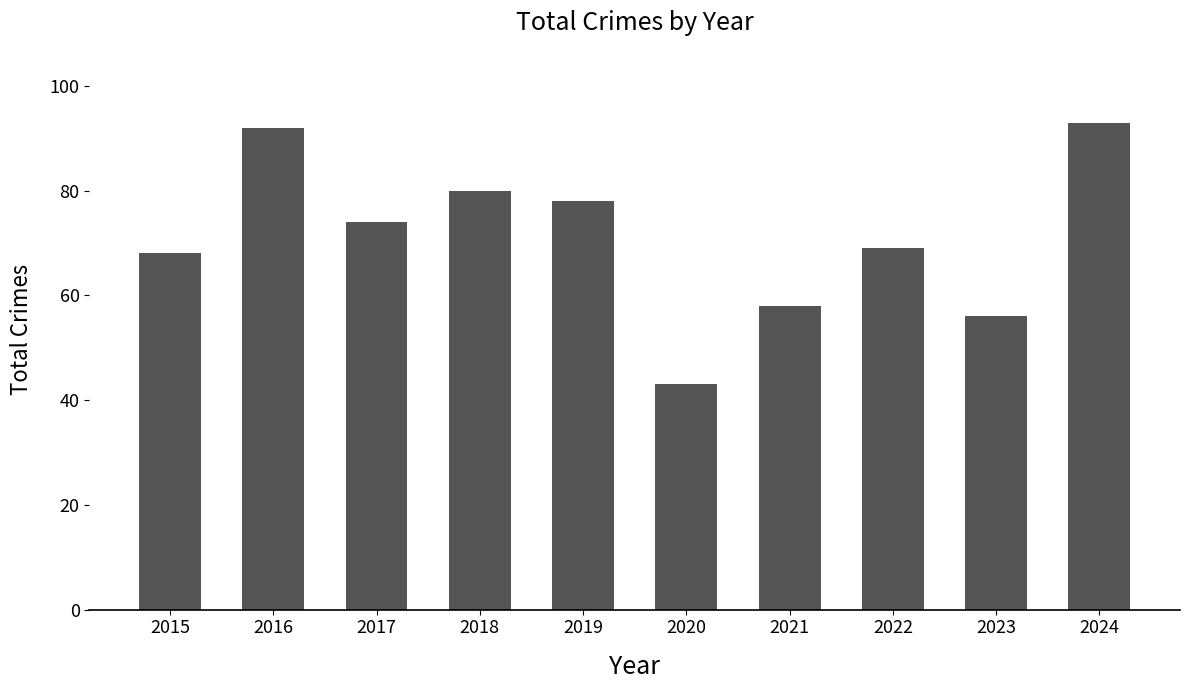

Rank the categories by value from lowest to highest.

2020, 2023, 2021, 2015, 2022, 2017, 2019, 2018, 2016, 2024